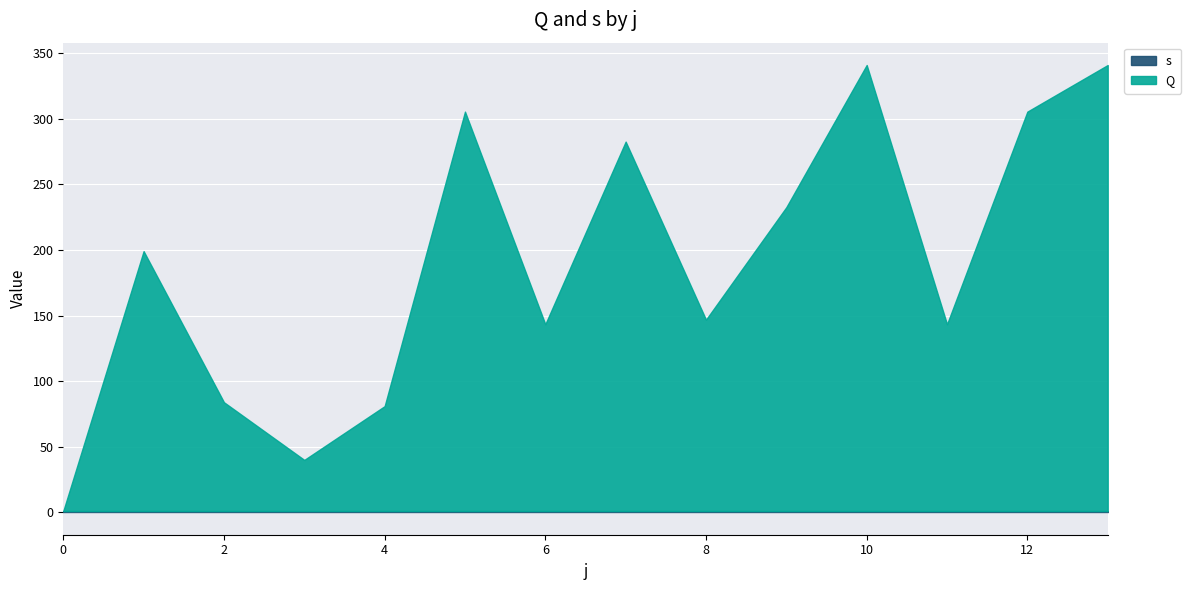

List the labels in order of s value, largest first.

0, 1, 2, 3, 4, 5, 6, 7, 8, 9, 10, 11, 12, 13